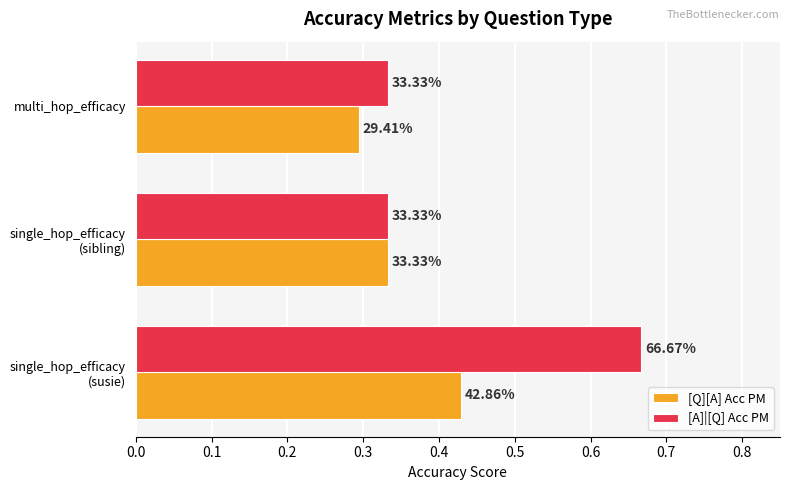

At how many categories does at least one series exceed 0?

3